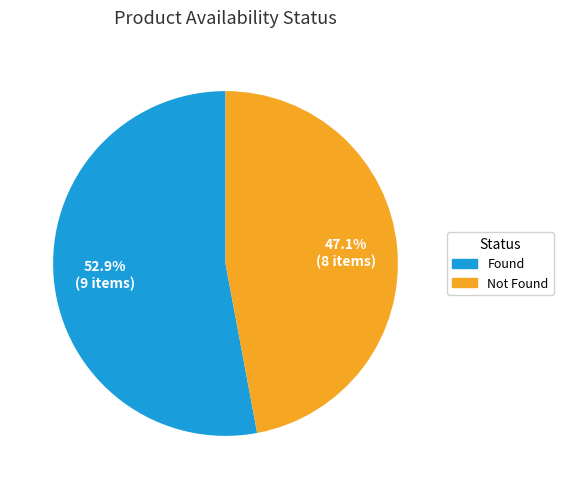

Which has a higher value, Not Found or Found?

Found